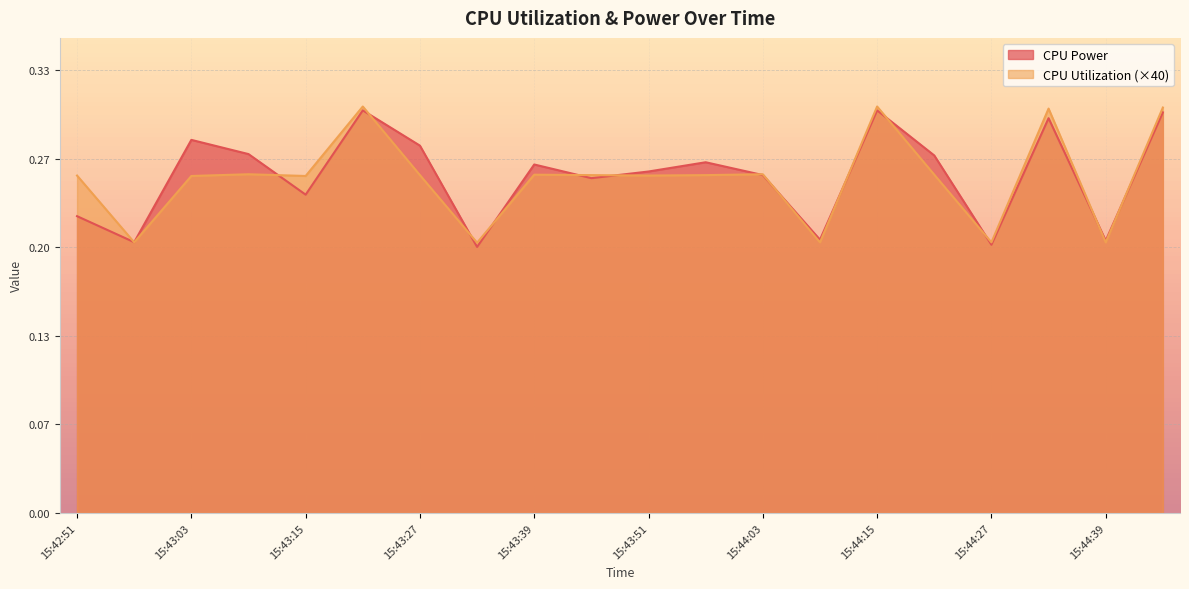

What are all the series names shown in the legend?

CPU Power, CPU Utilization (×40)